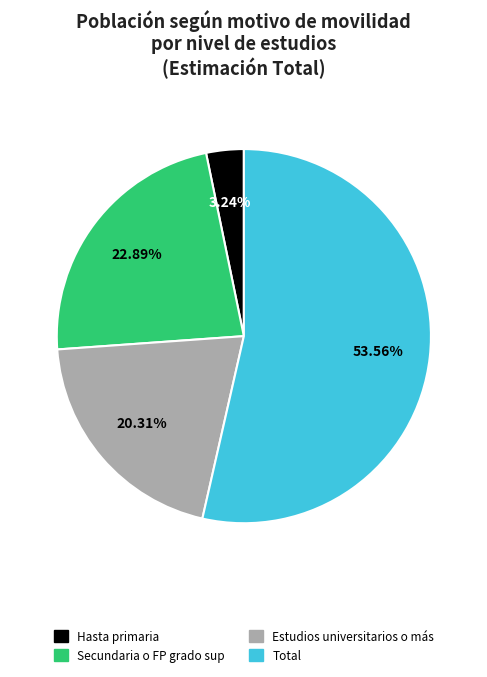

How many segments does this pie chart have?

4